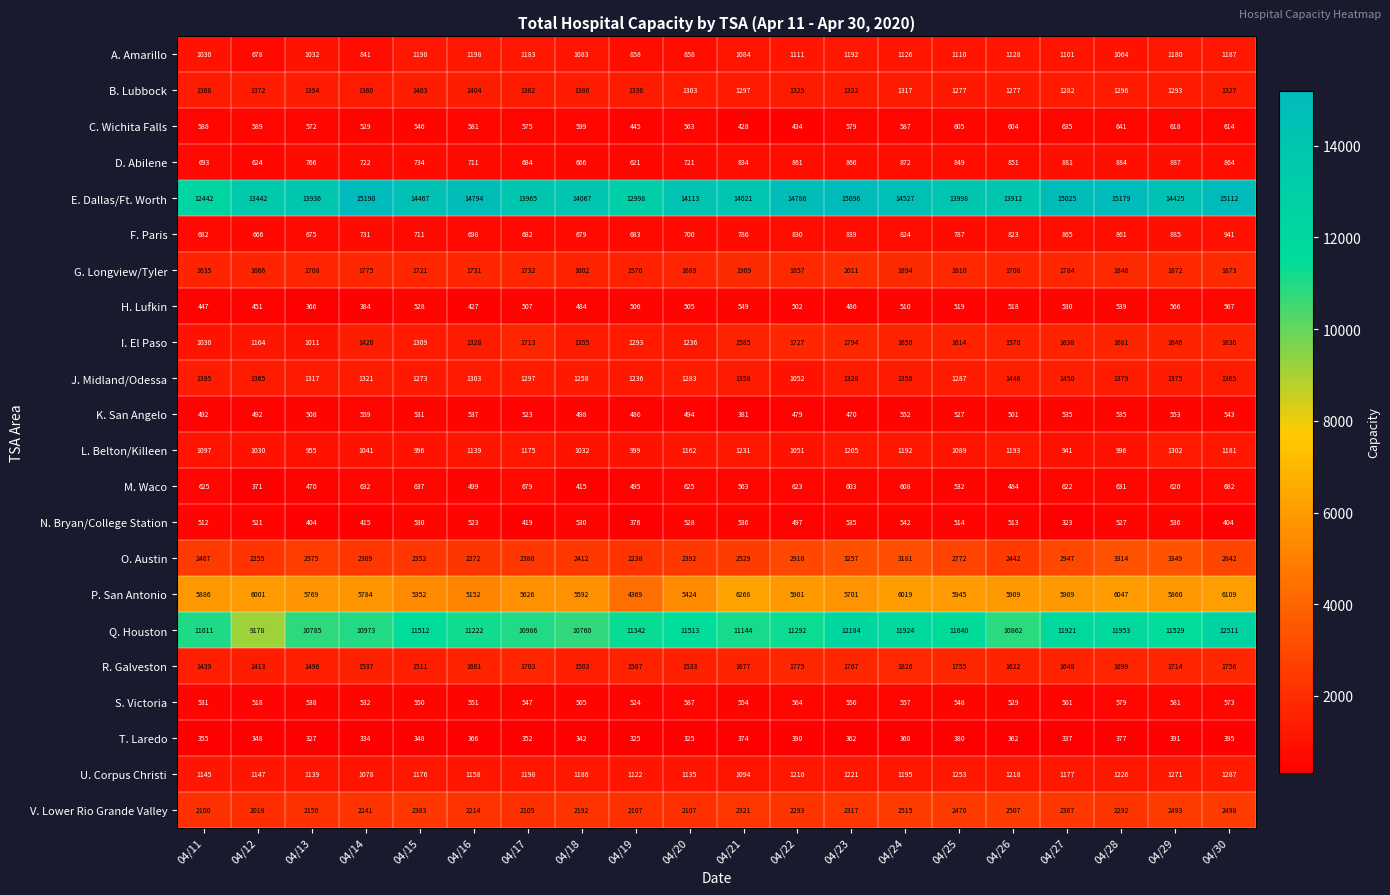

What is the sum of all H. Lufkin values?

9891